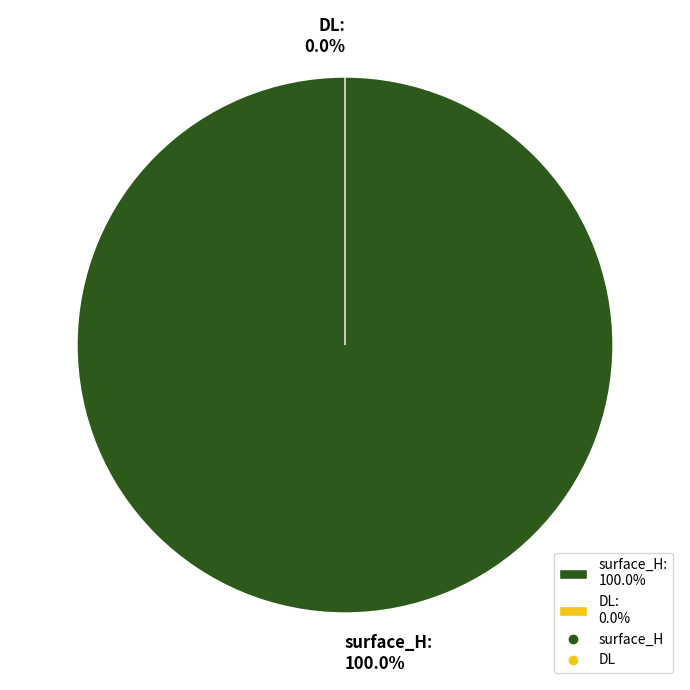

Which has a higher value, surface_H or DL?

surface_H